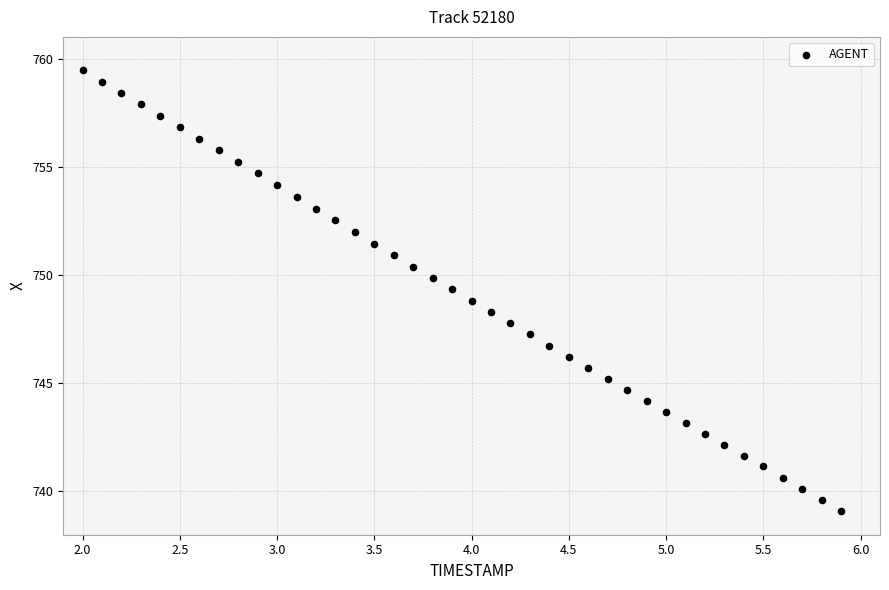

What is the range of X values (max minus min)?

3.9